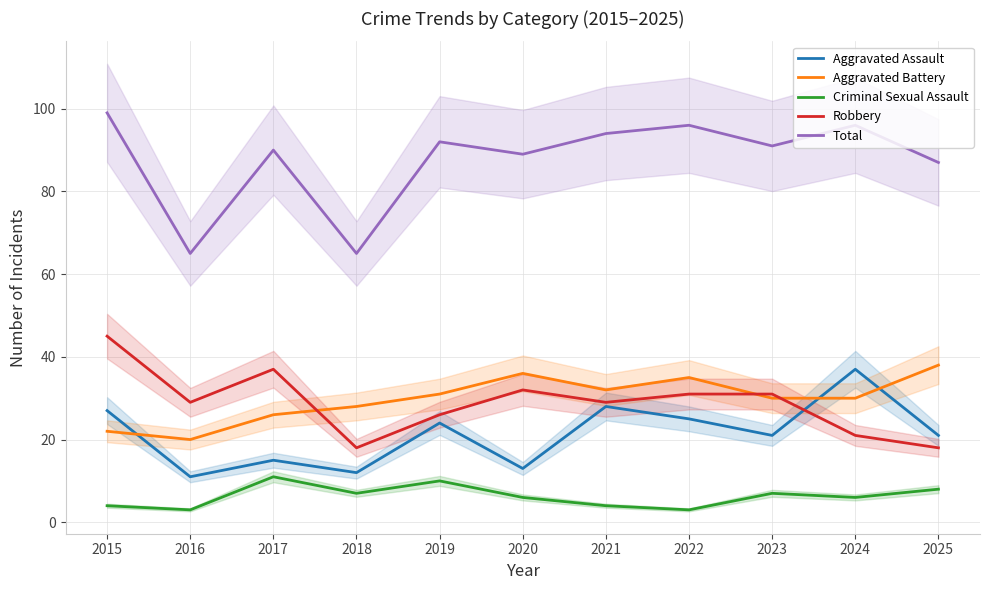

Is it true that Robbery equals 47 at 2020?

False